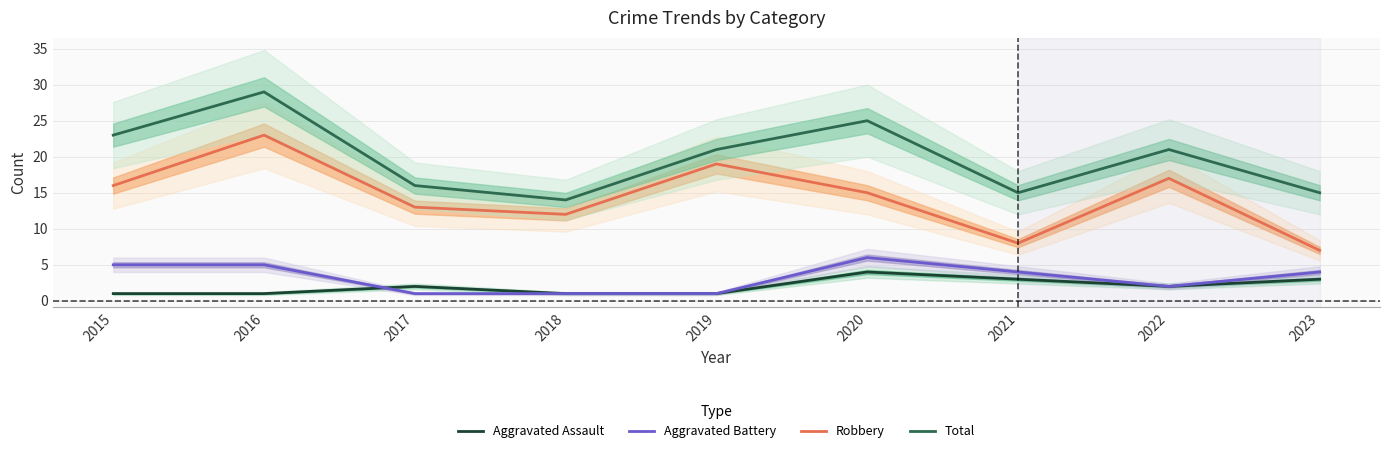

What is the sum of all Robbery values?

130